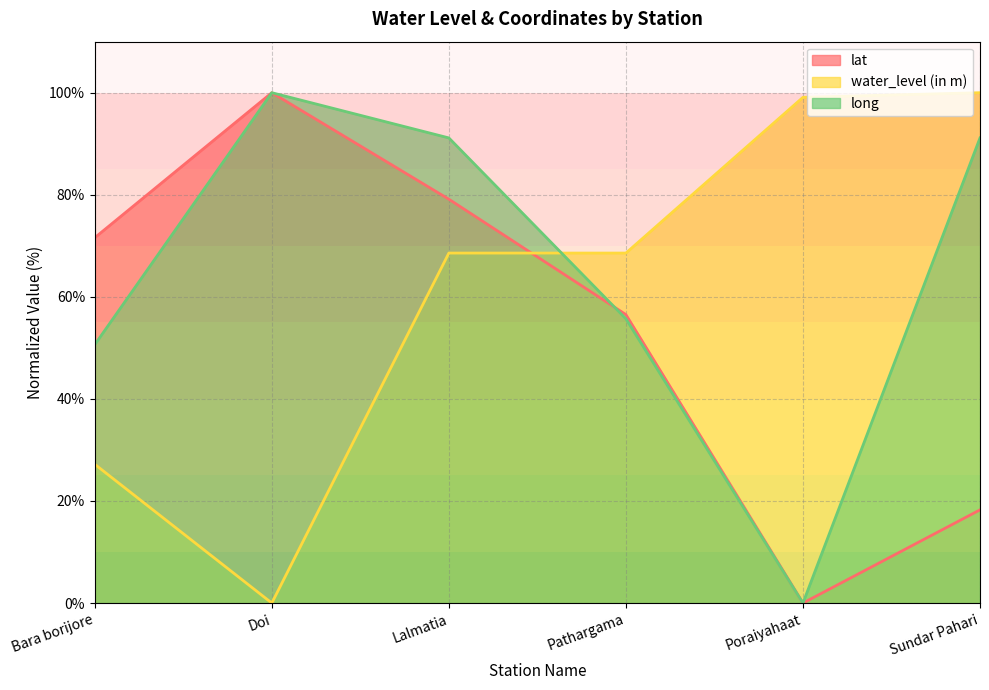

How many interior local valleys does the lat series have?

1